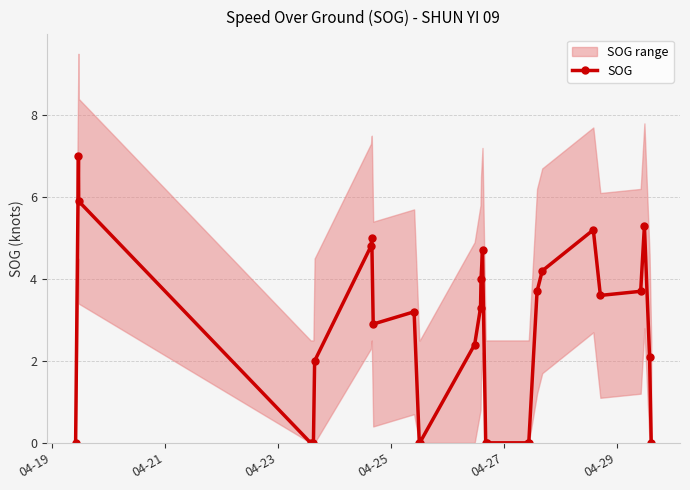

Which category has the lowest value across all series?

04-19